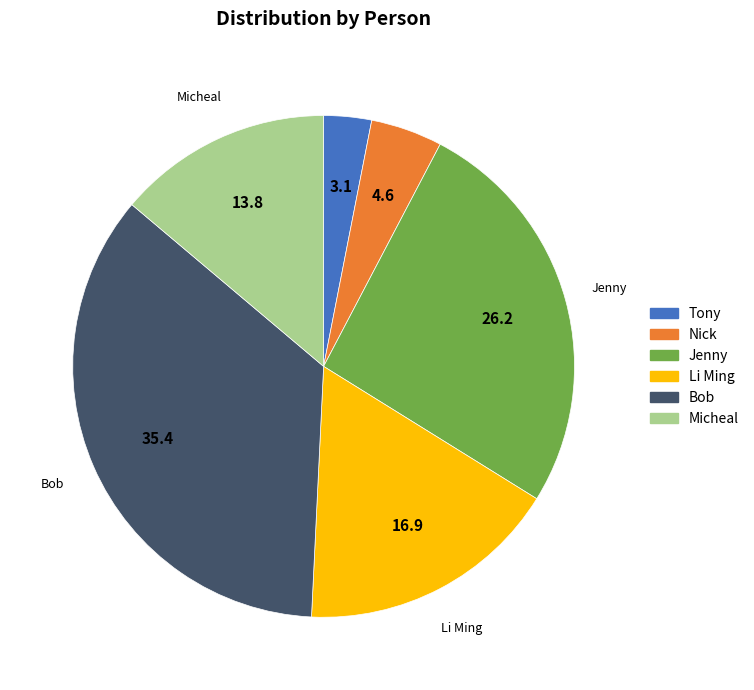

Is there any slice that represents more than half of the pie?

No